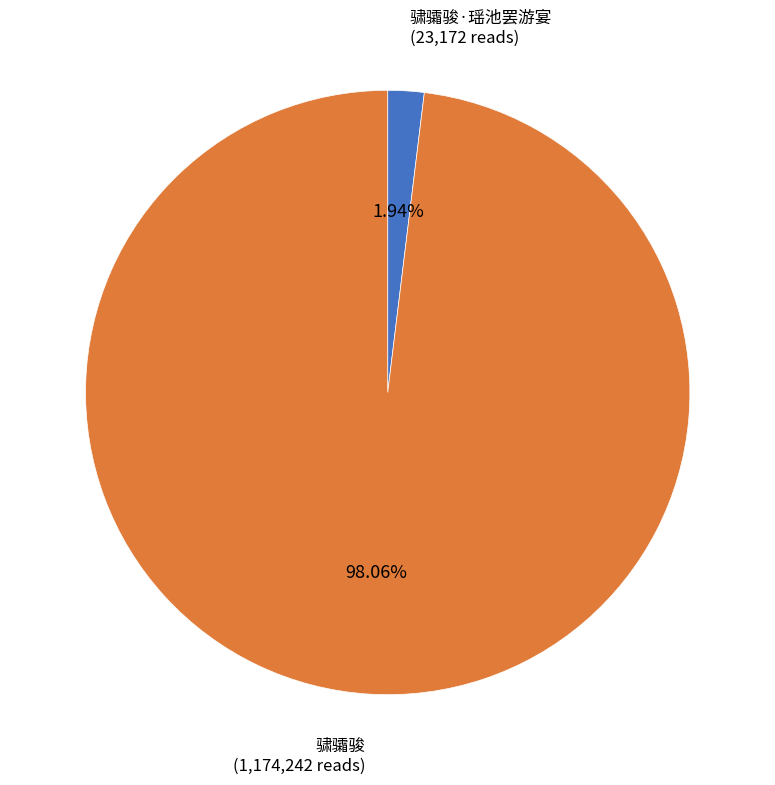

True or false: 骕骦骏·瑶池罢游宴 accounts for 2% of the total.

True